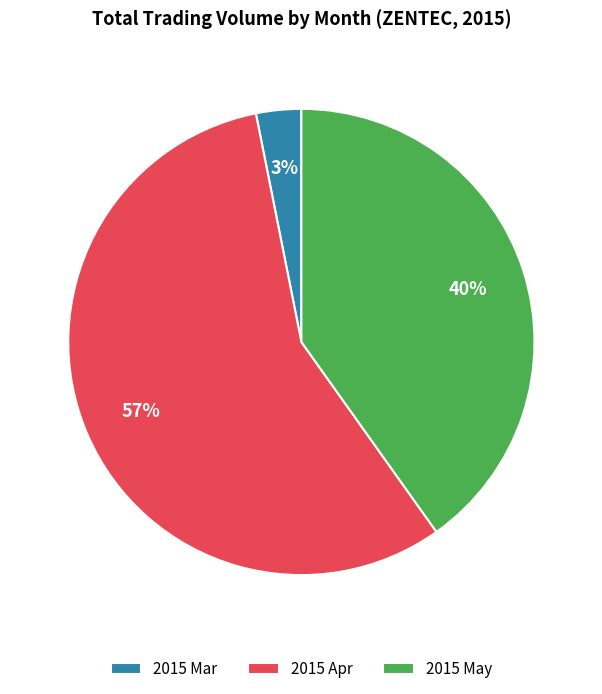

Does 2015 Apr account for over 50% of the chart?

Yes